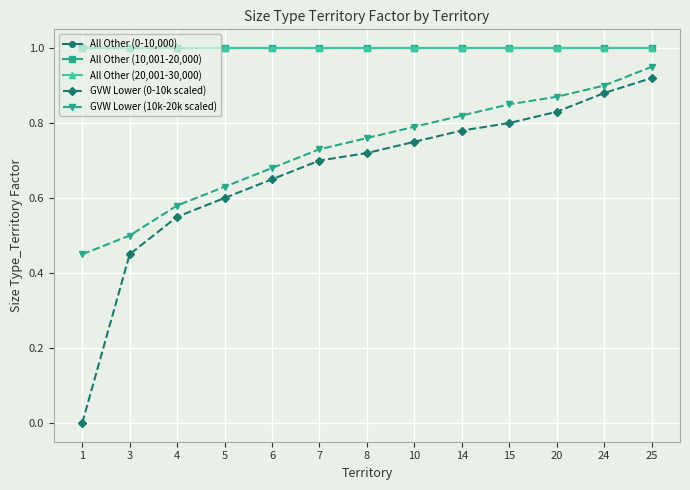

Is this an area chart (filled region under the line)?

No